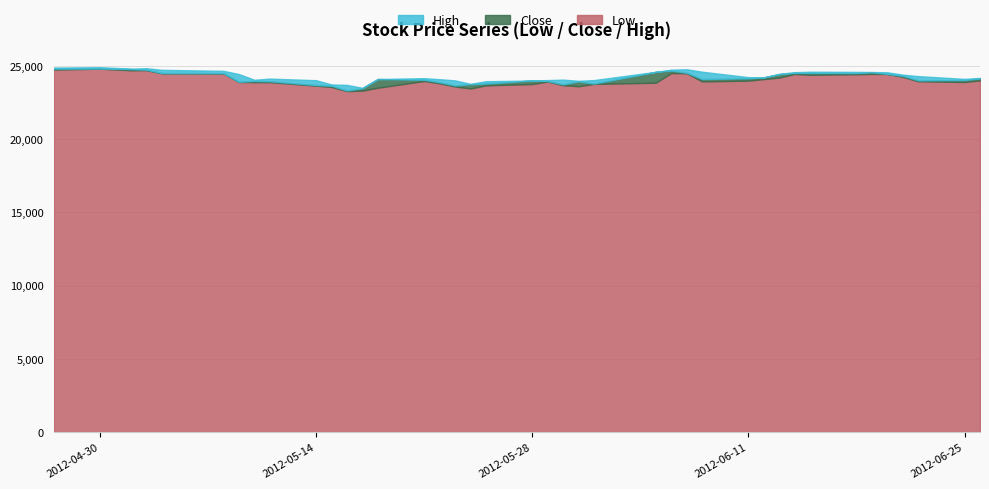

What is the difference between the Close values at 2012-05-30 and 2012-06-13?

690